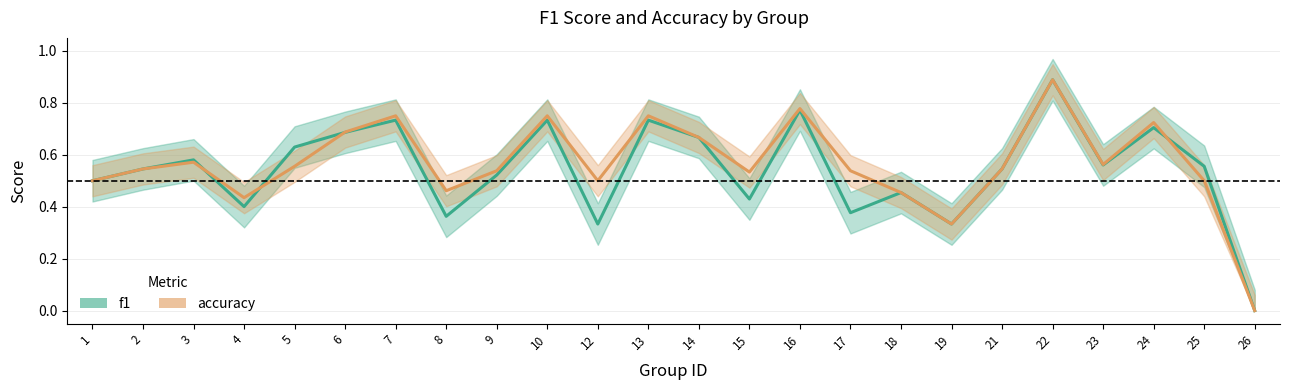

What are all the series names shown in the legend?

f1, accuracy